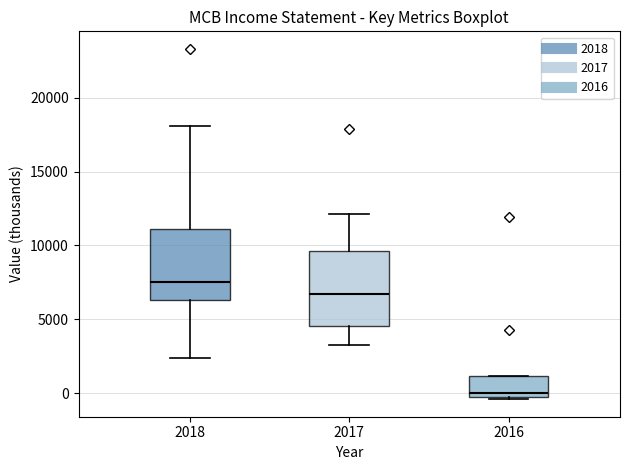

Reading left to right, transcribe this box plot: for each box, give where its median line is, the range the box spans, and where its two whiskers end, as read against the y-axis. The values are not printed on the chart, so give them approximately, as read against the axis.

2018: median 7500, box 6500 to 11000, whiskers 2500 to 18000
2017: median 6500, box 4500 to 9500, whiskers 3500 to 12000
2016: median 0 (just above the box's lower edge), box 0 to 1000, whiskers -500 to 1000